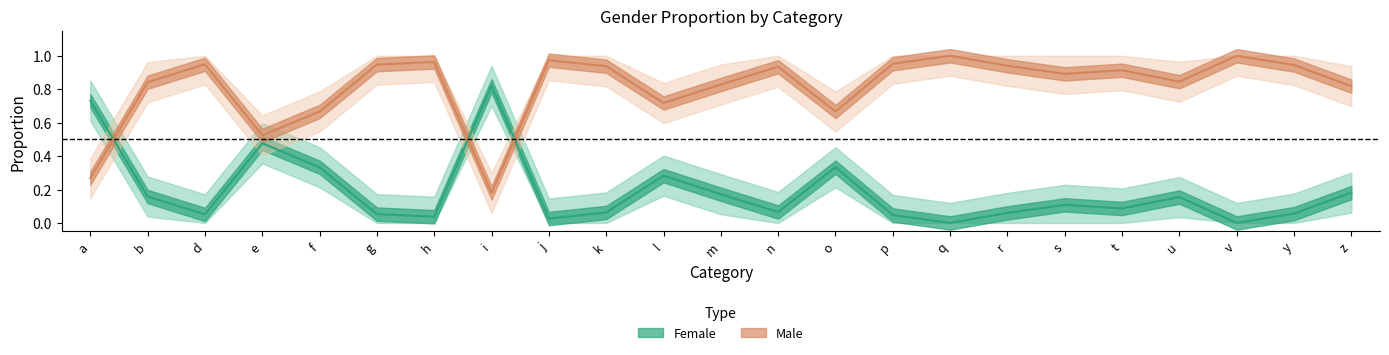

How many categories are shown in the chart?

23